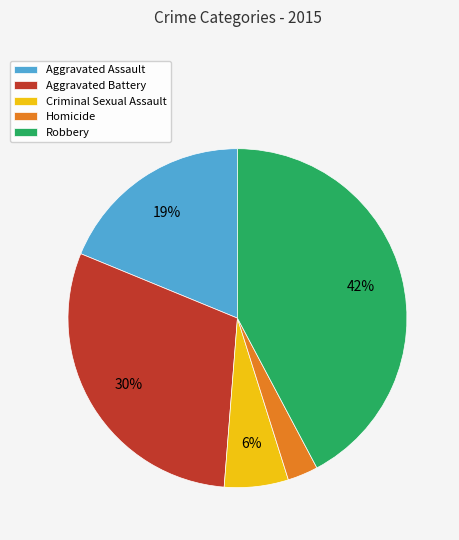

Do Aggravated Assault and Homicide together represent more than half of the pie?

No